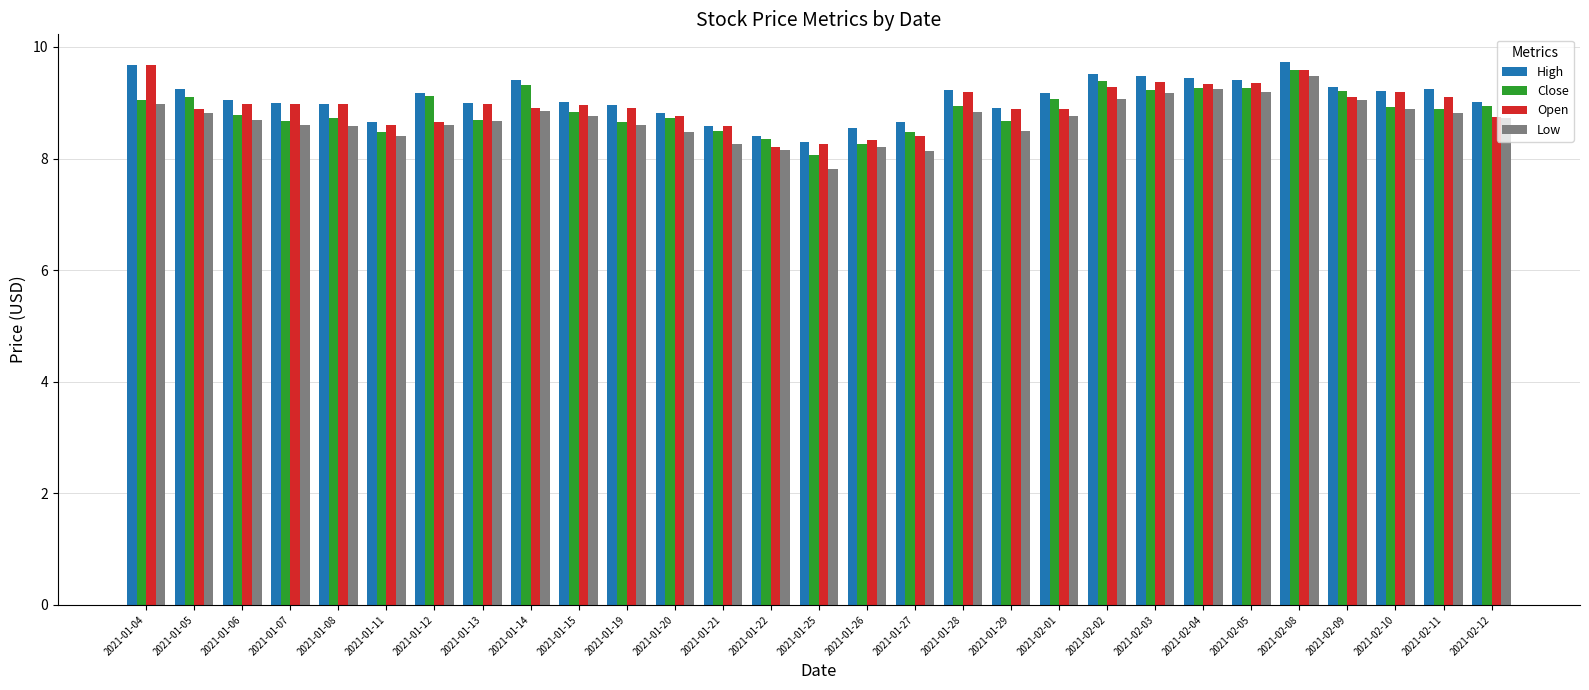

What is the highest value of the Close series?

9.6